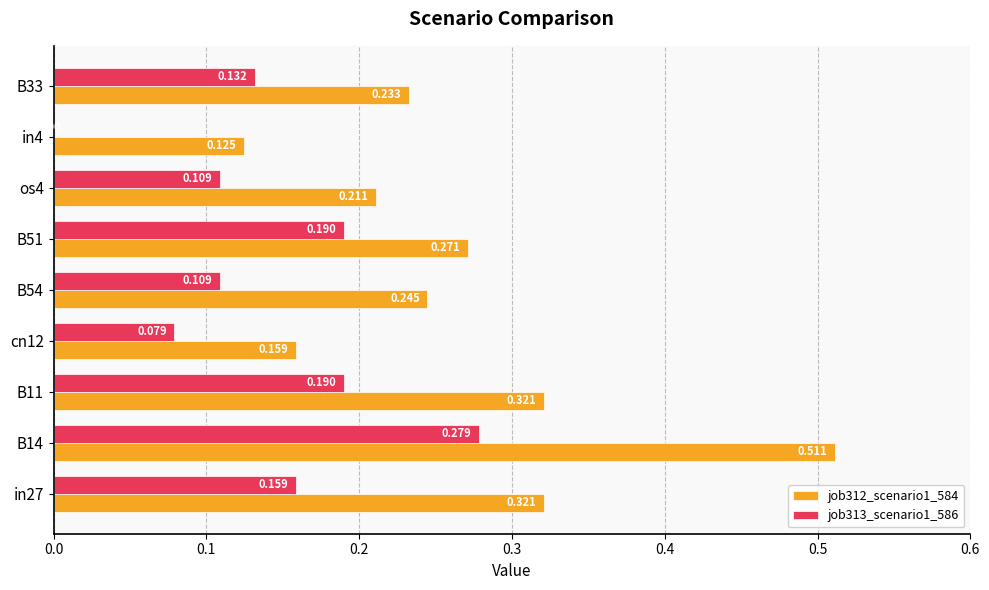

Is the value of job313_scenario1_586 at B14 greater than the value of job312_scenario1_584 at B33?

Yes